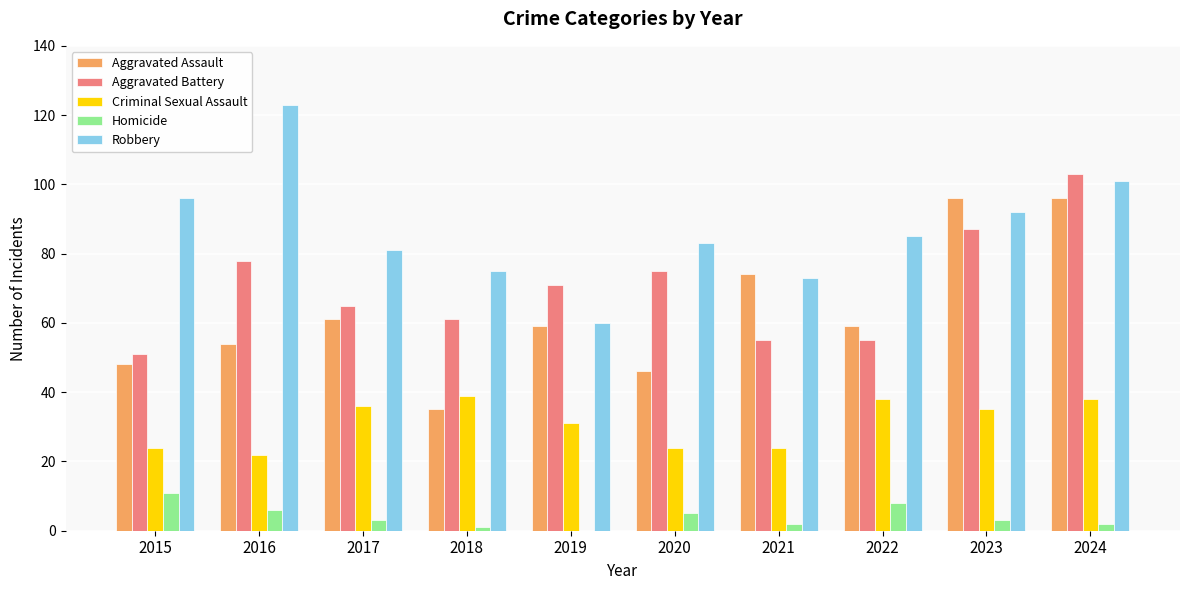

Reading left to right, extract all data points from this chart.

Aggravated Assault: 48	54	61	35	59	46	74	59	96	96
Aggravated Battery: 51	78	65	61	71	75	55	55	87	103
Criminal Sexual Assault: 24	22	36	39	31	24	24	38	35	38
Homicide: 11	6	3	1	0	5	2	8	3	2
Robbery: 96	123	81	75	60	83	73	85	92	101